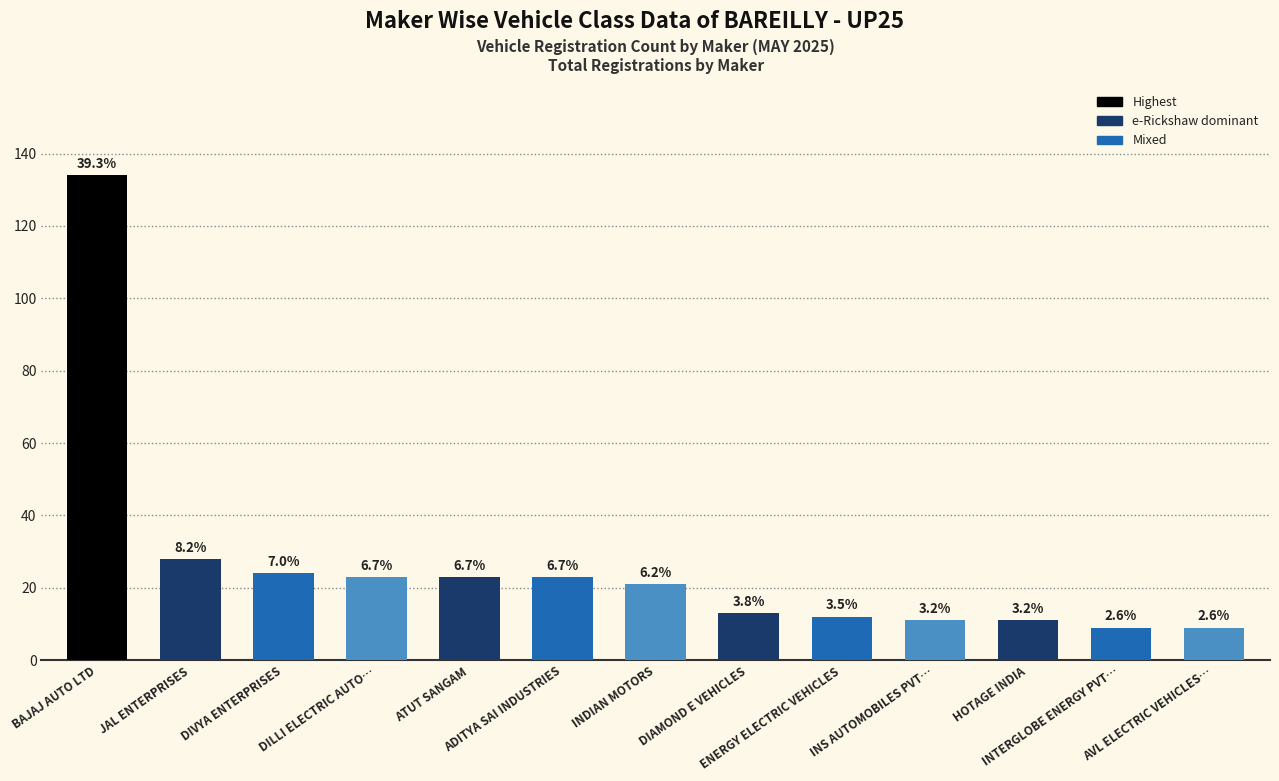

Which category has the lowest value across all series?

INTERGLOBE ENERGY PVT…